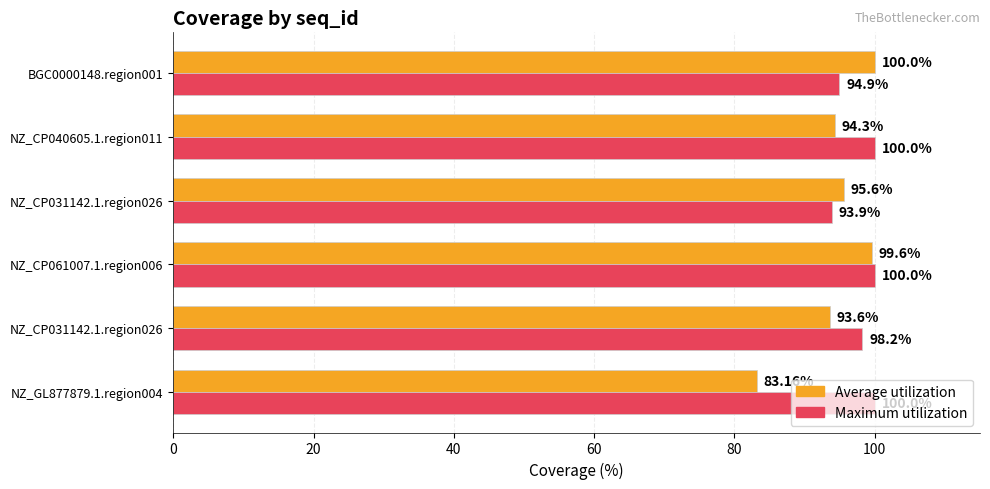

Which series has the largest total across all categories?

Maximum utilization